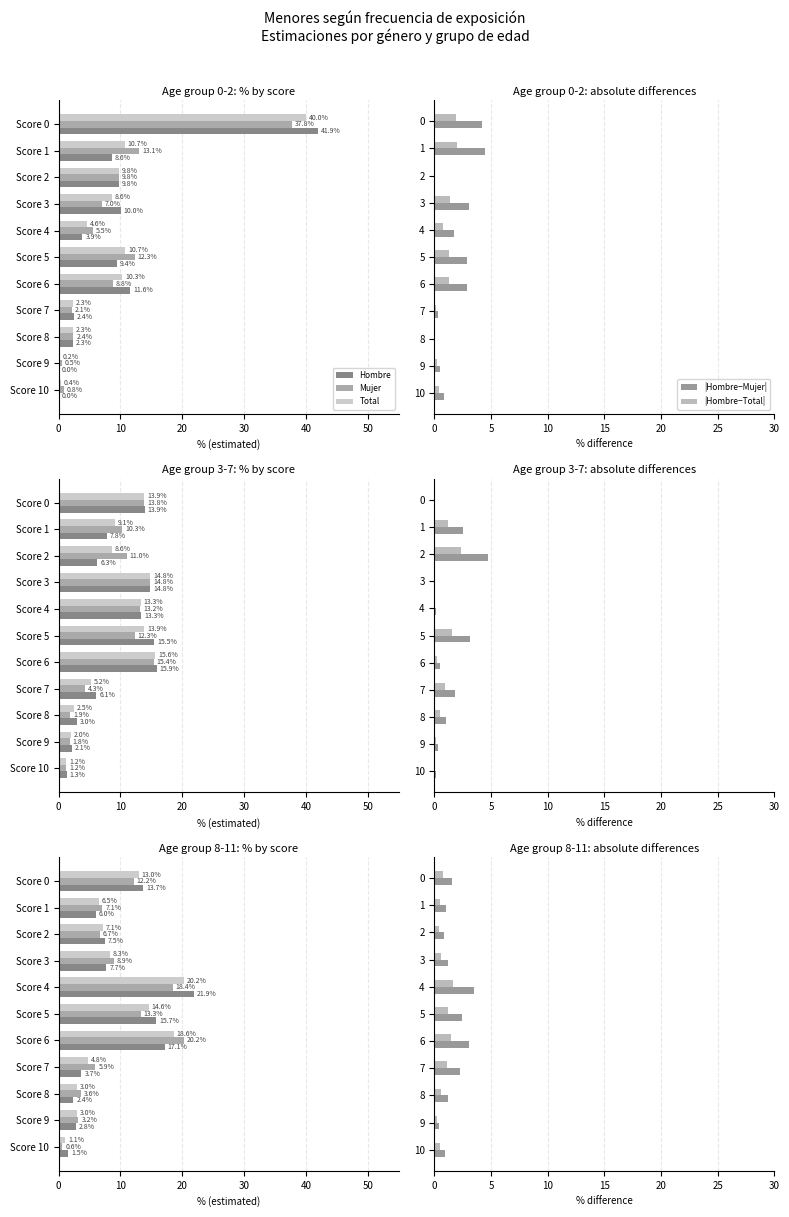

What is the spread (max minus min) of values at 30?

8.3